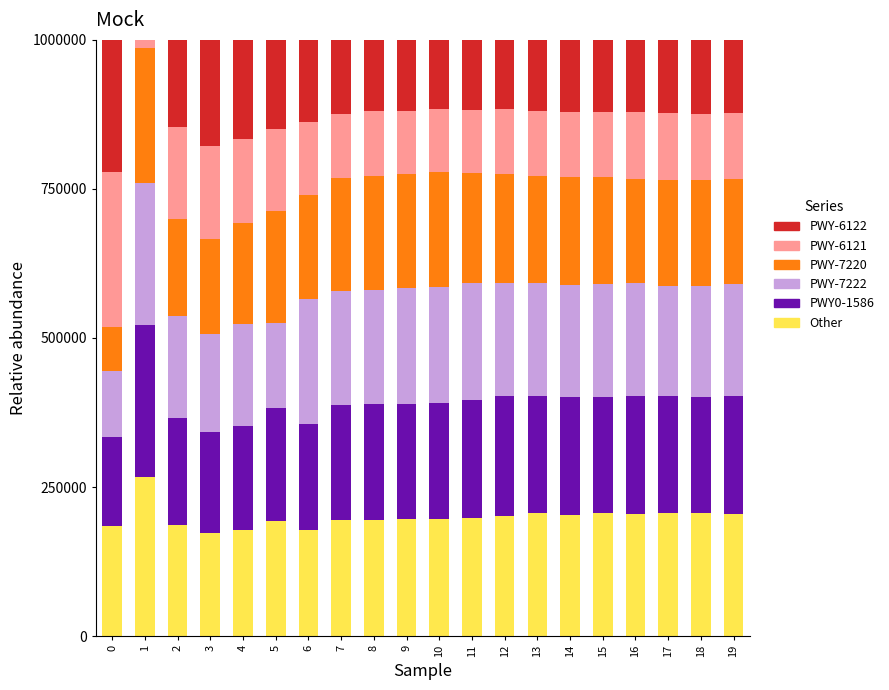

What is the total value across all series at 6?

1000000.0